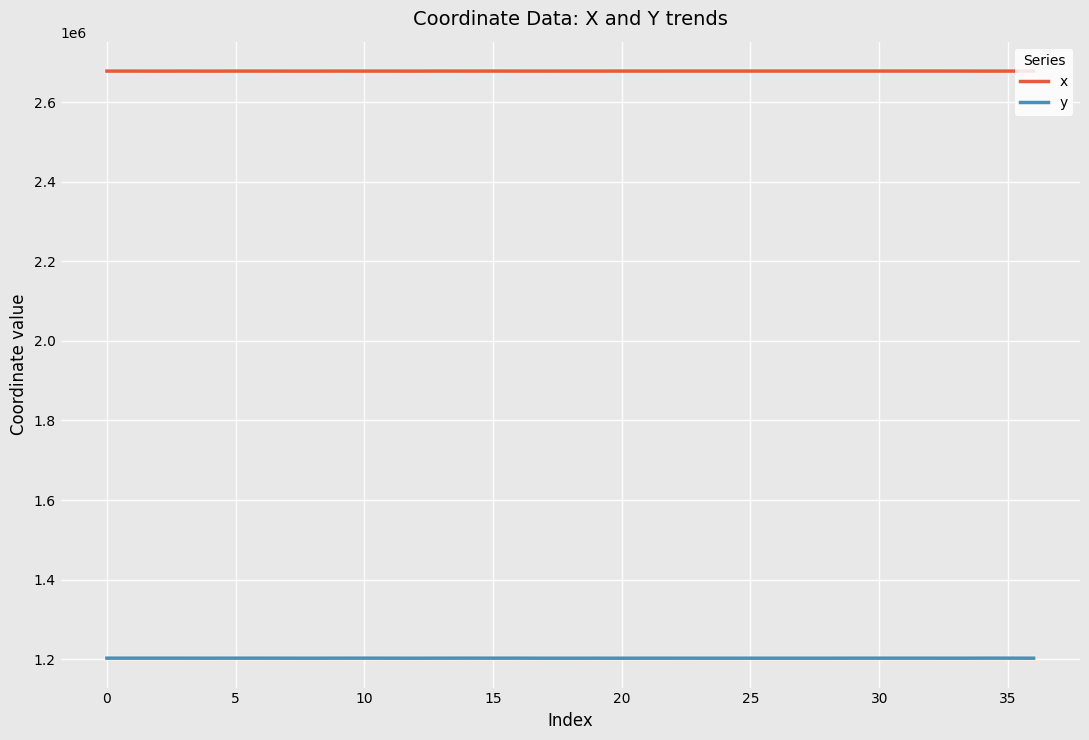

What is the minimum value shown in the chart?

1202572.8